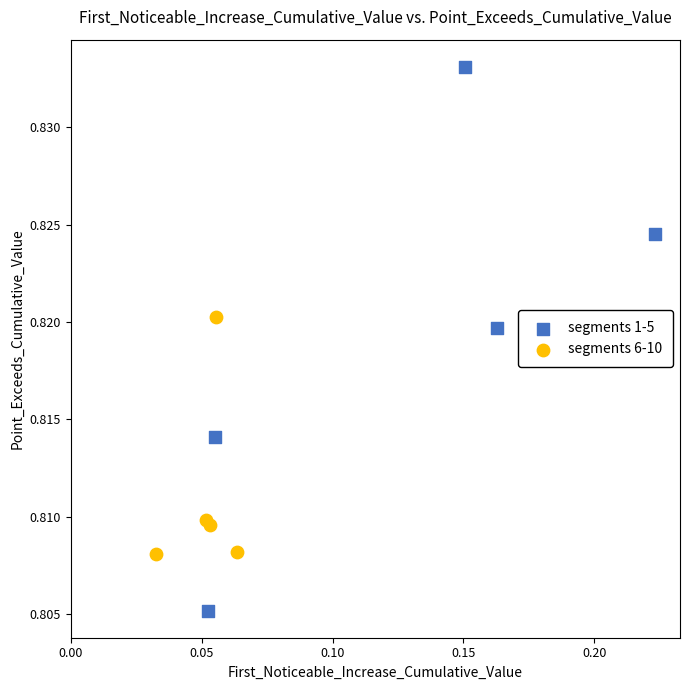

Which series has the widest spread of Y values?

segments 1-5